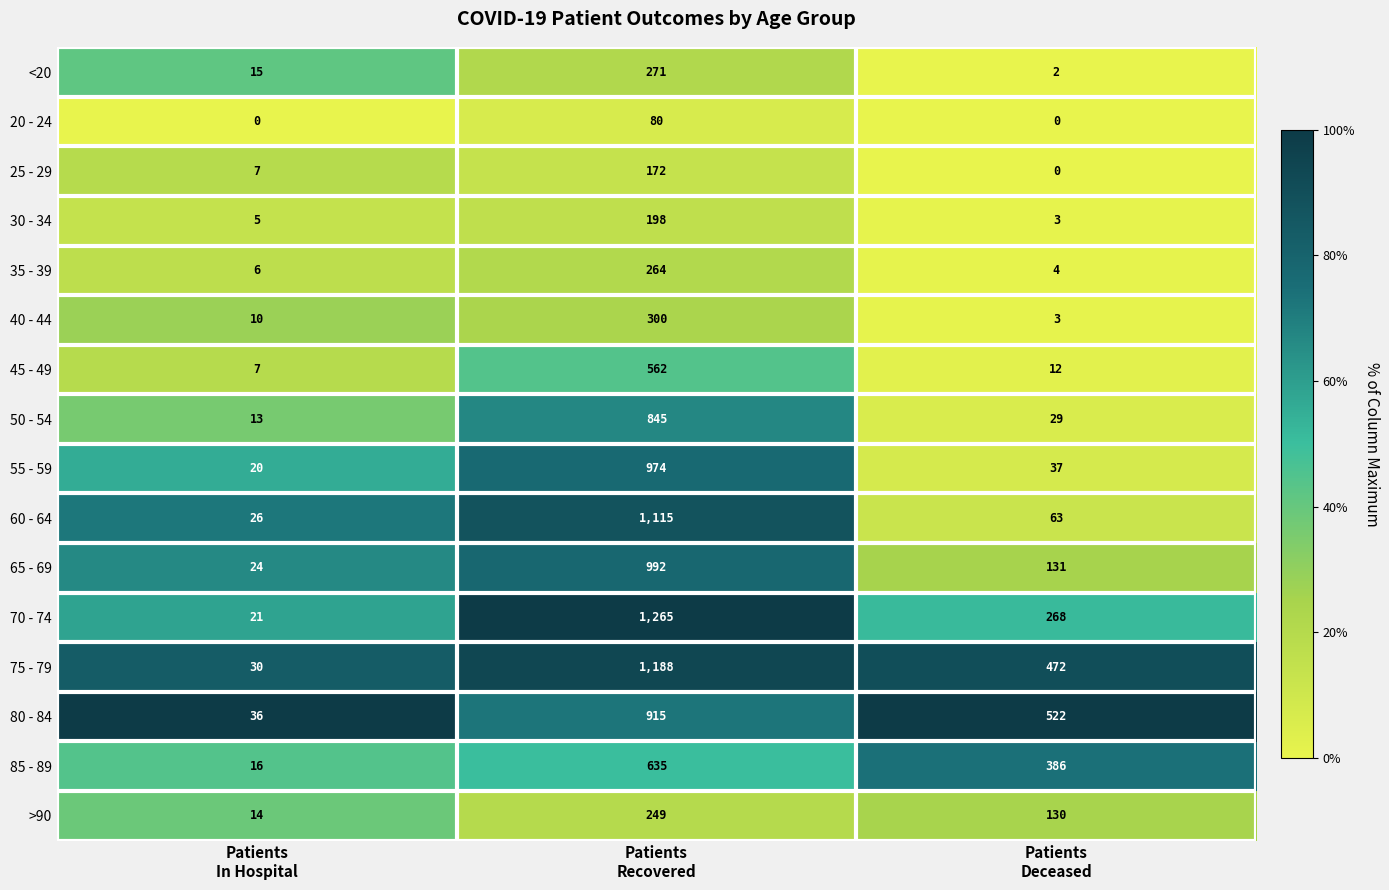

Count the number of categories in the chart.

3